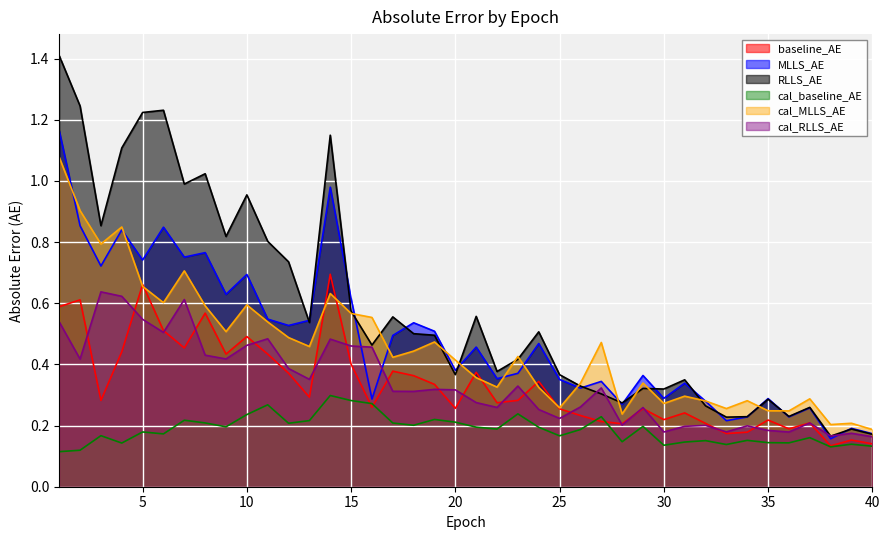

How many series are shown in this chart?

6